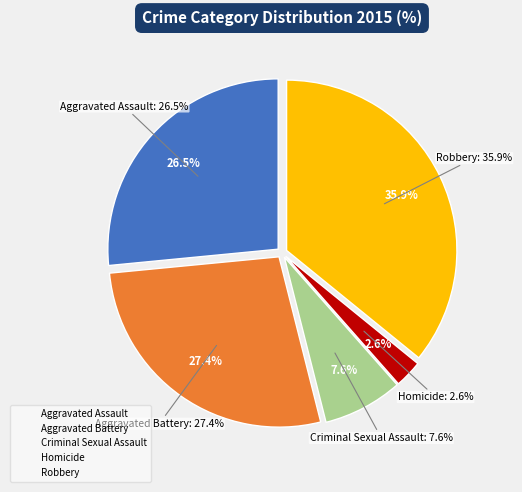

How many segments does this pie chart have?

5